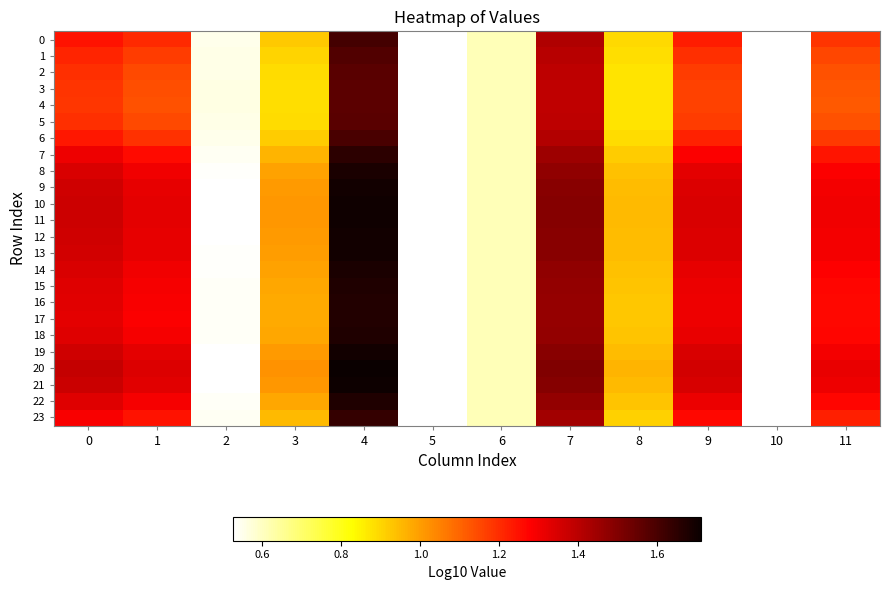

At which label is 7 closest to 1?

3